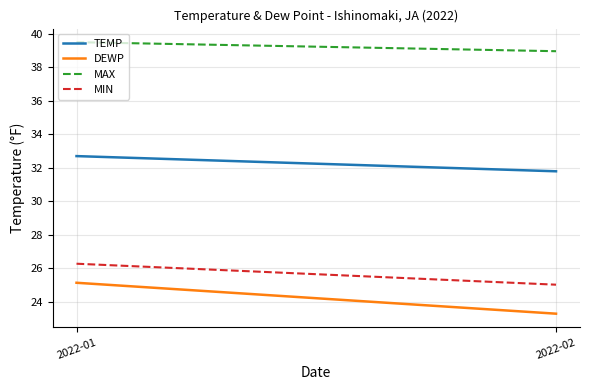

Reading left to right, what are all the values shown in this chart?

TEMP: 32.7	31.8
DEWP: 25.1	23.3
MAX: 39.5	39.0
MIN: 26.3	25.0